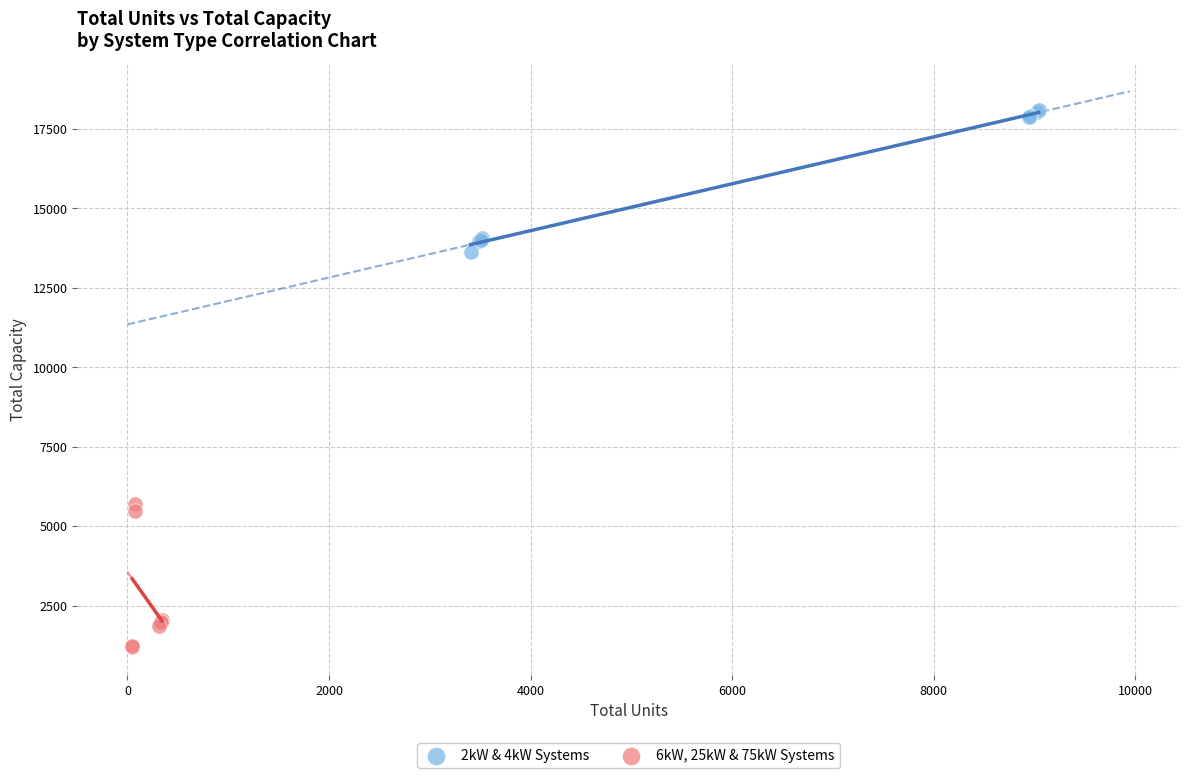

Which series contains the highest Y value?

2kW & 4kW Systems